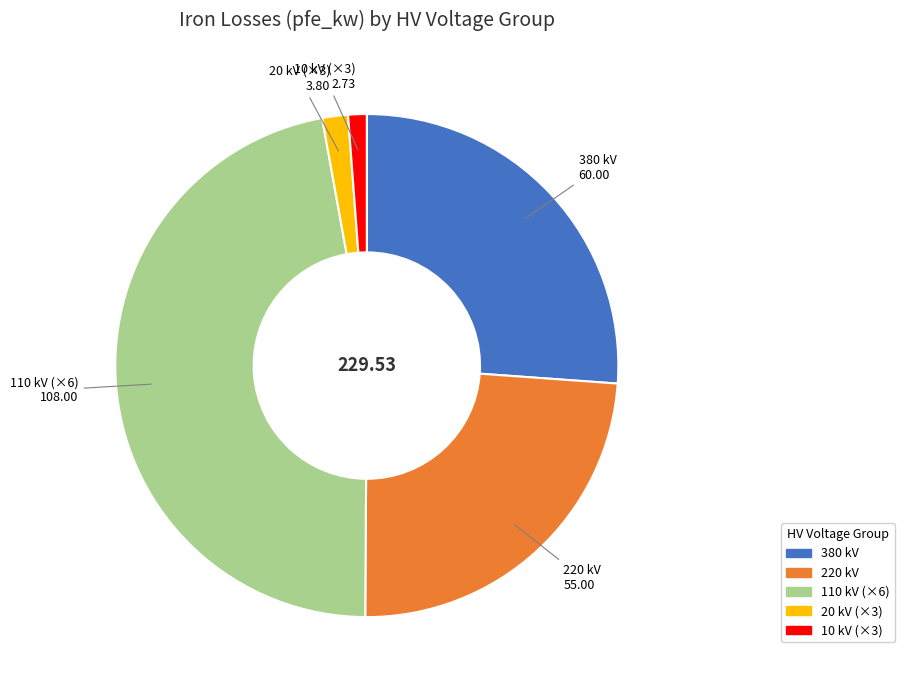

Approximately how many times larger is the value at 220 kV compared to 110 kV (×6)?

0.5